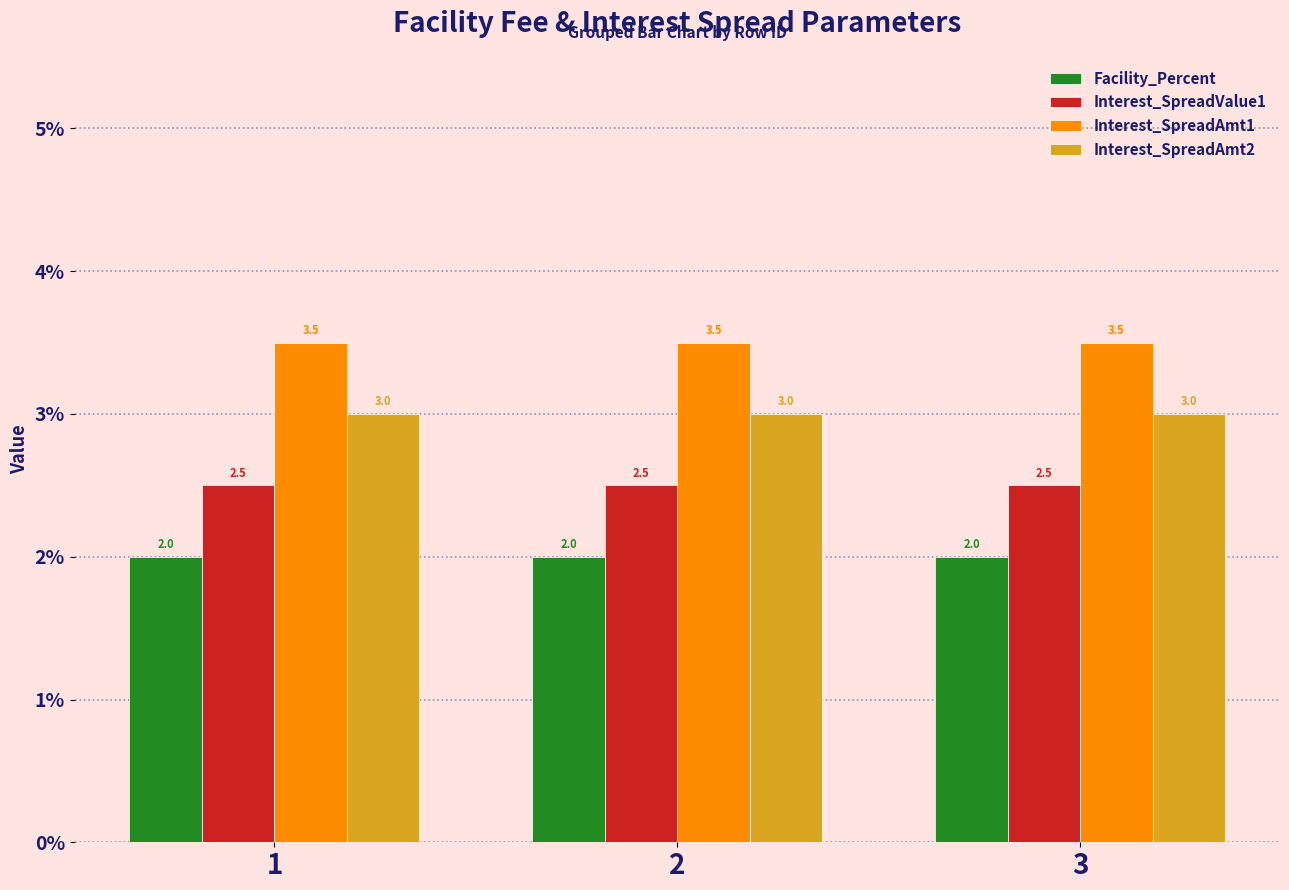

At 3, list the series in order from smallest to largest.

Facility_Percent, Interest_SpreadValue1, Interest_SpreadAmt2, Interest_SpreadAmt1